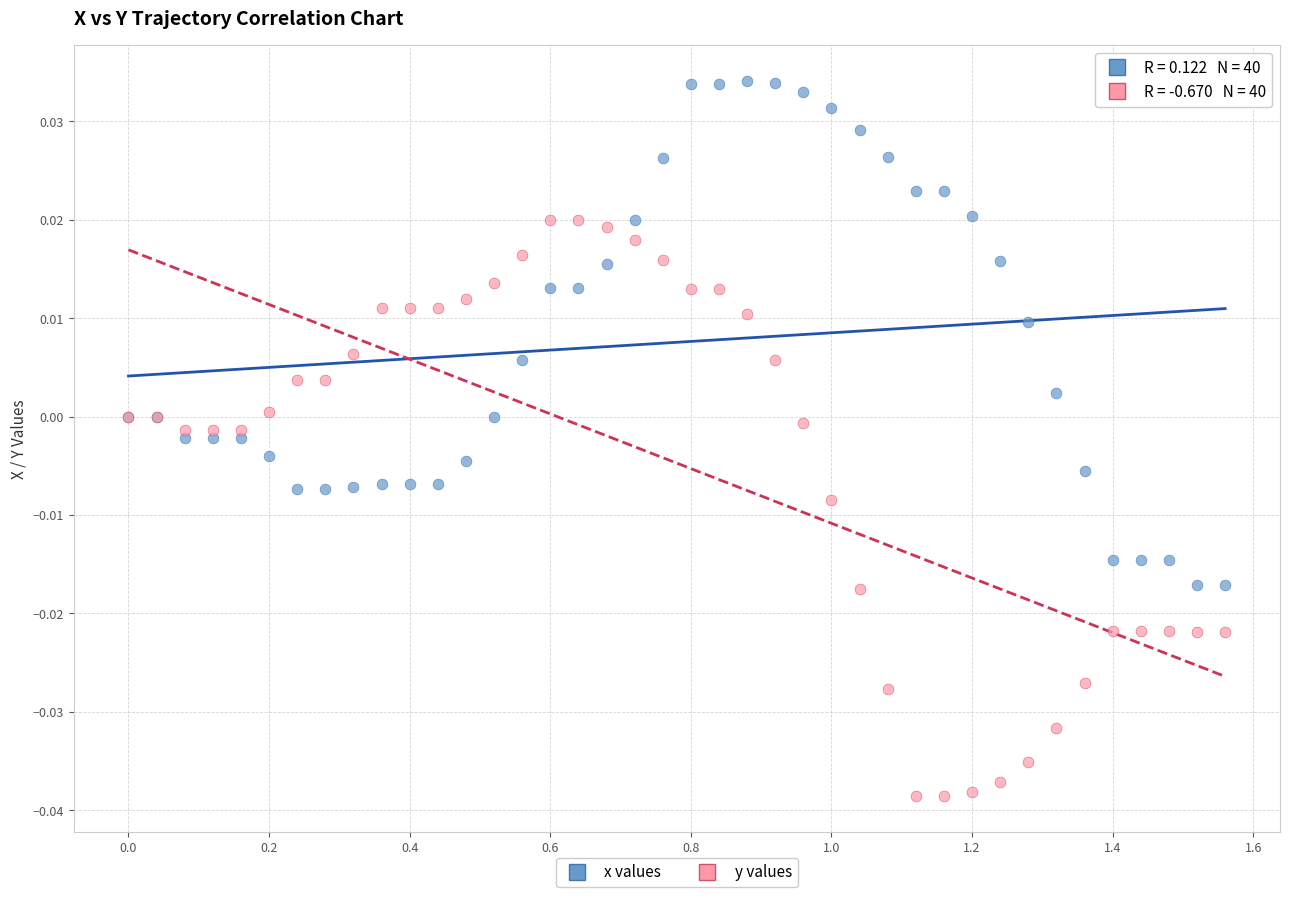

Which series has the largest Y range (max minus min)?

y values